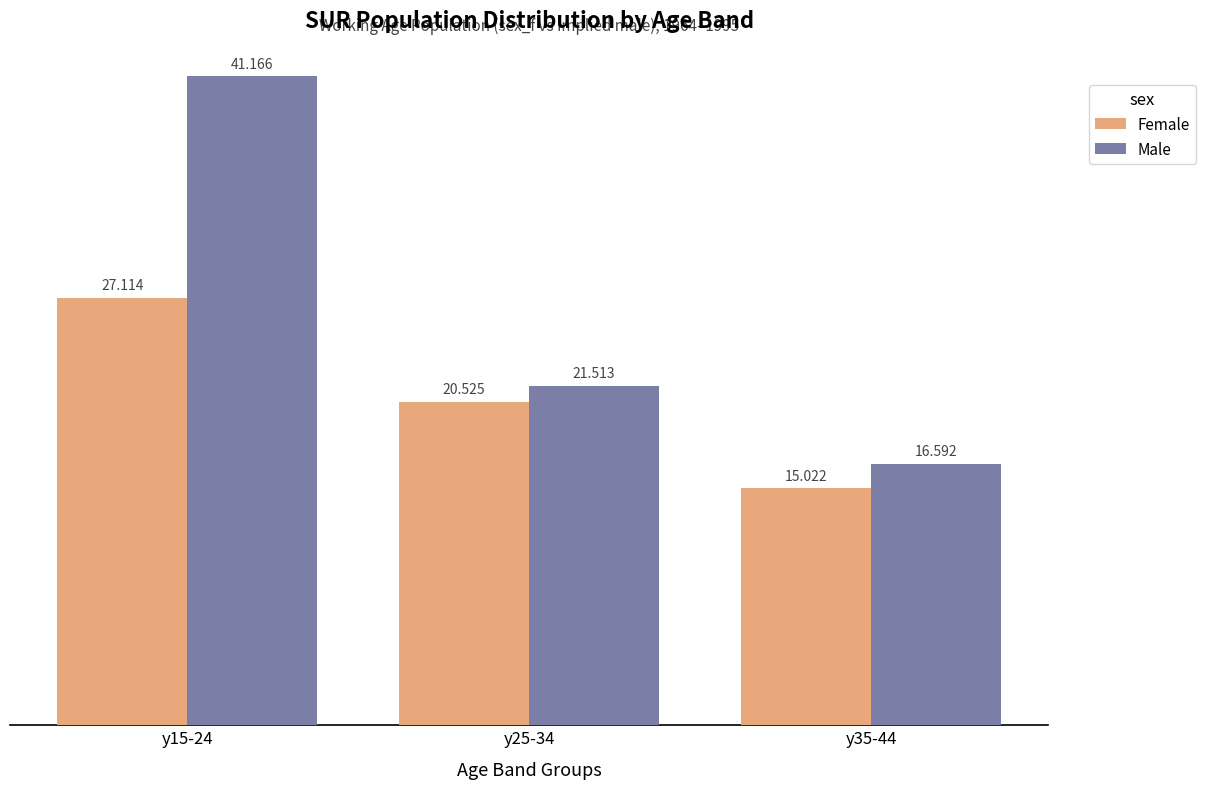

How many groups of bars are there?

3